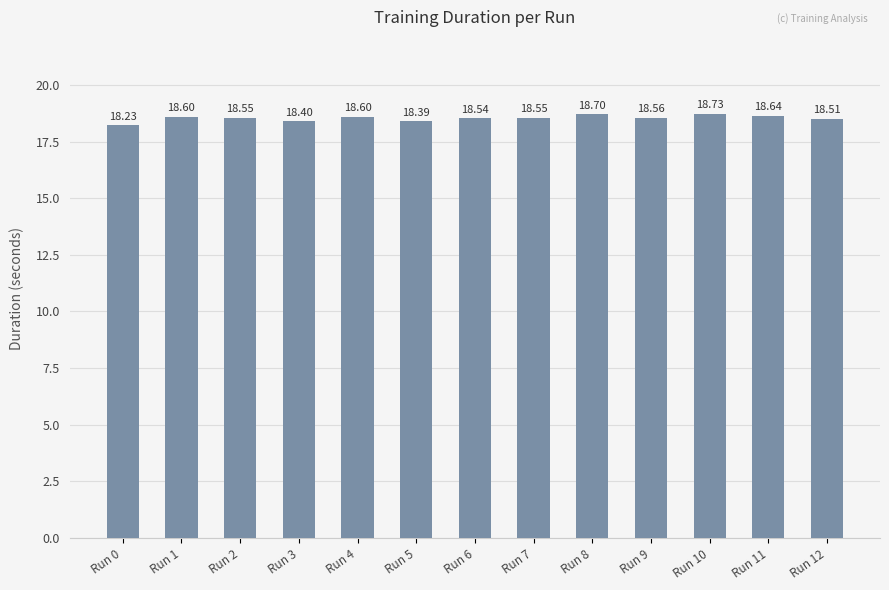

The value at Run 7 is 4.3. True or false?

False